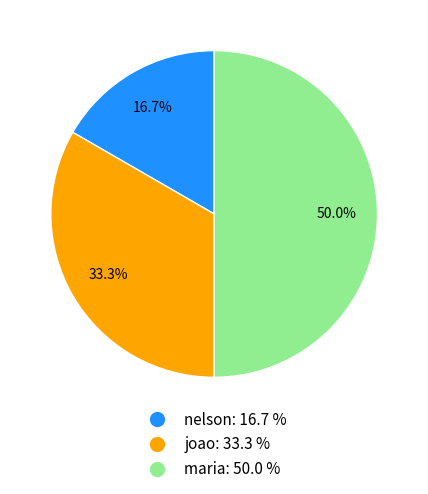

To the nearest percent, what is the combined percentage of joao and nelson?

50%